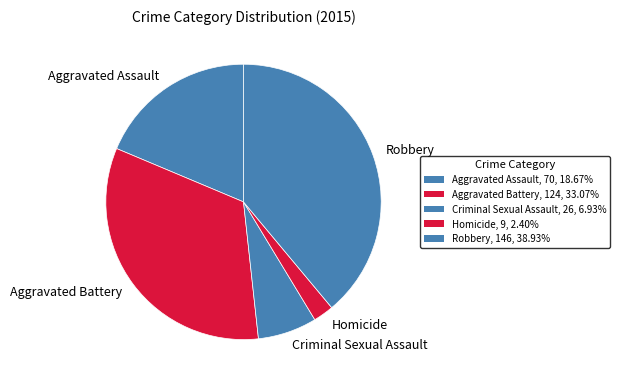

Is there any slice that represents more than half of the pie?

No